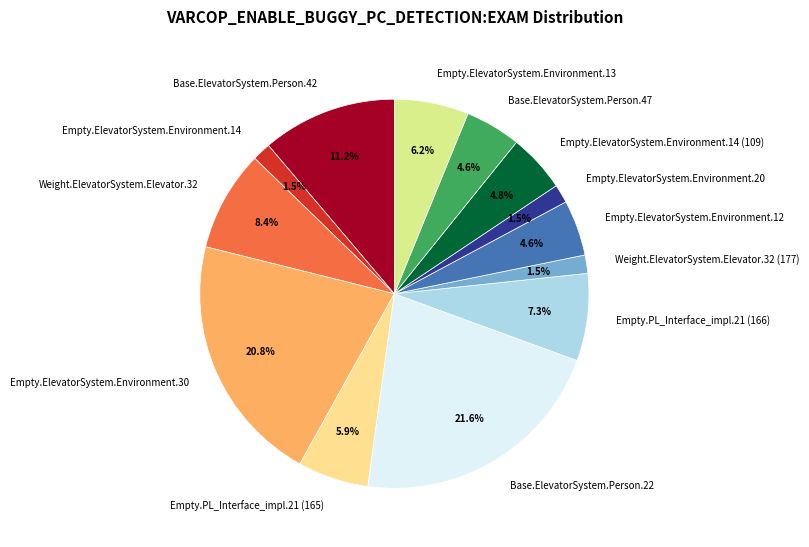

What is the largest slice in the pie chart?

Base.ElevatorSystem.Person.22